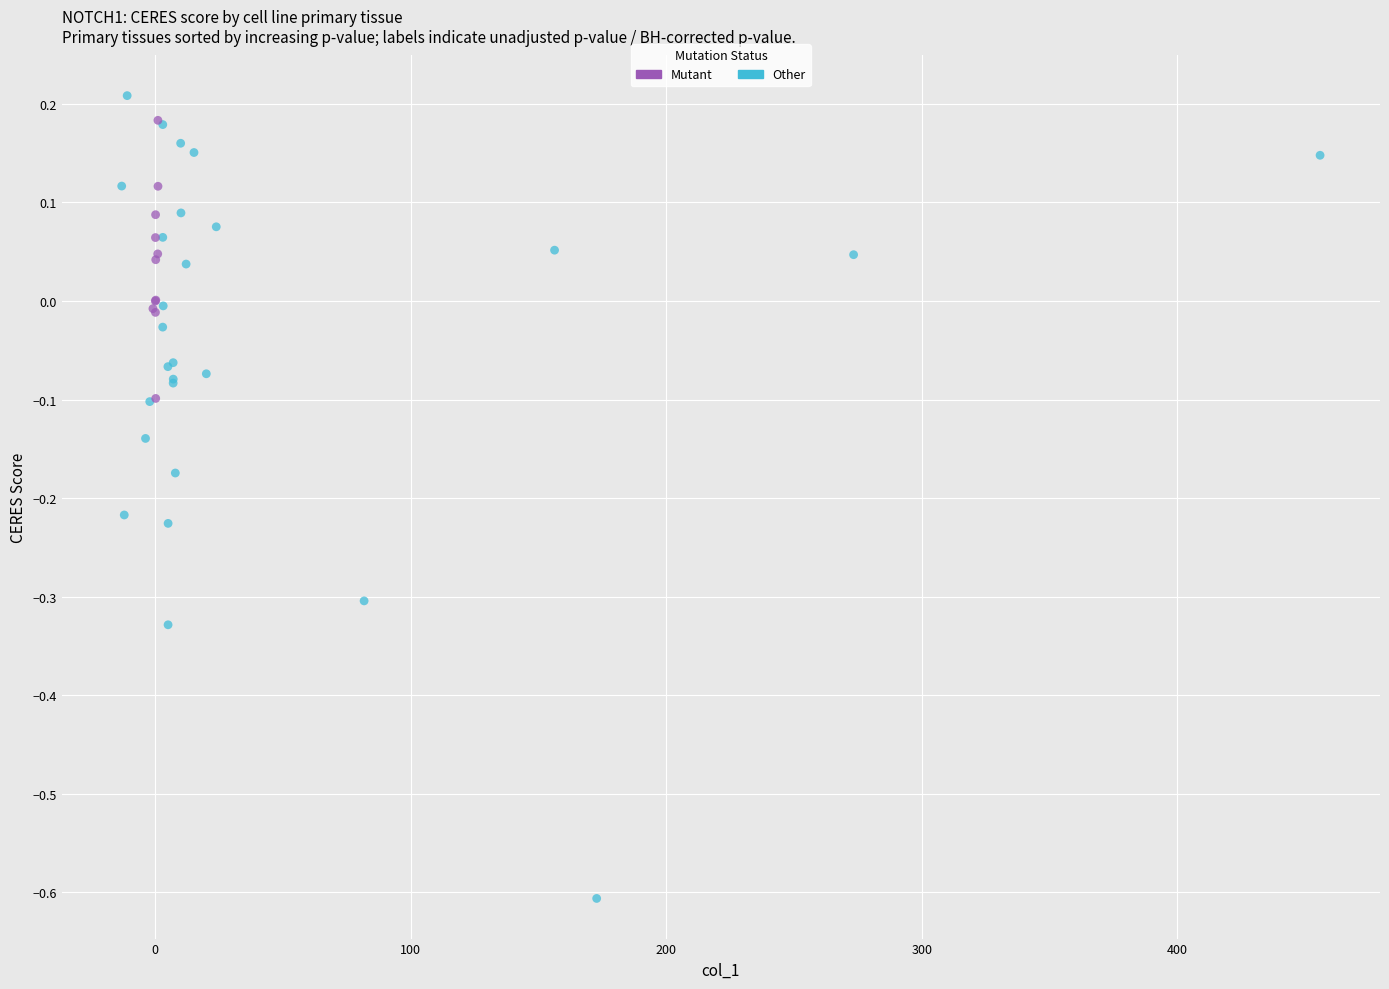

Which series contains the lowest Y value?

Other